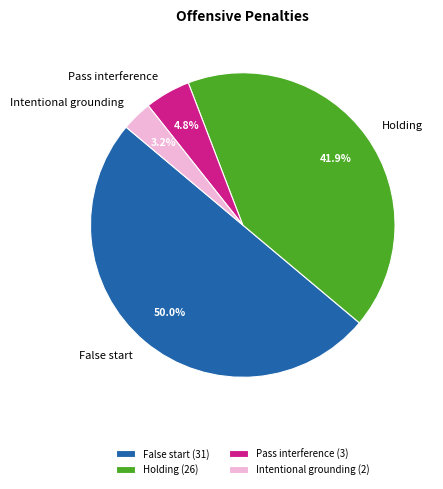

How many slices are in this pie chart?

4